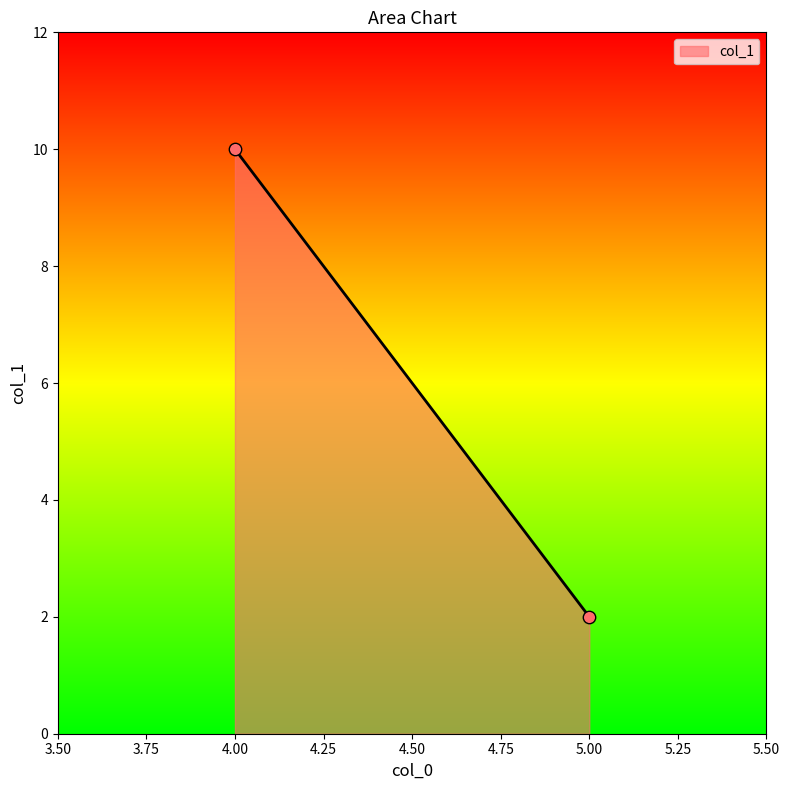

What is the average Y value?

6